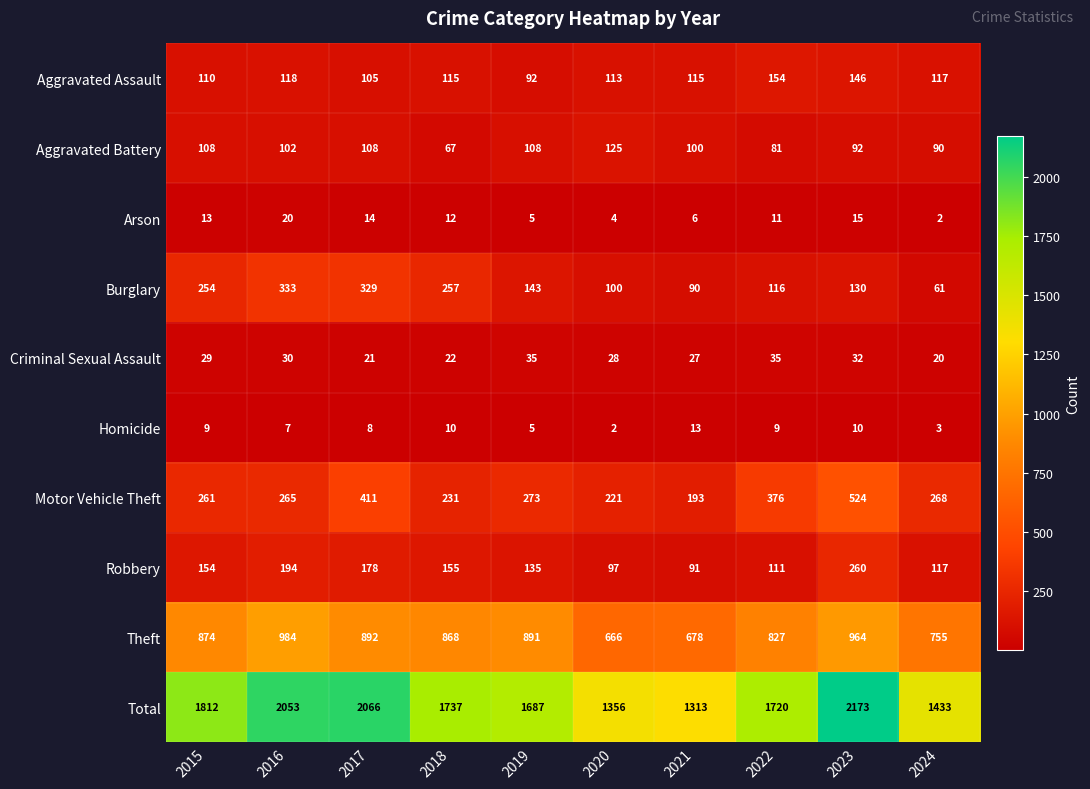

What is the difference between the highest and lowest values at 2023?

2163